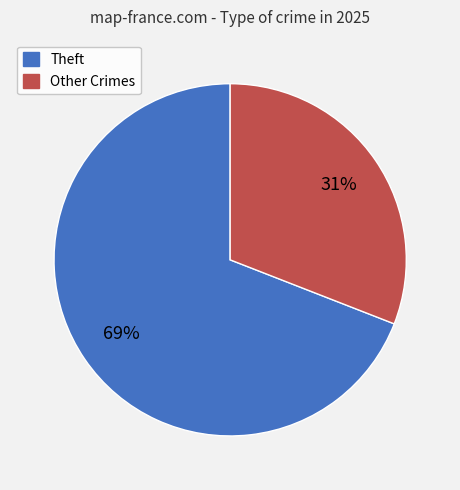

True or false: Other Crimes accounts for 37% of the total.

False